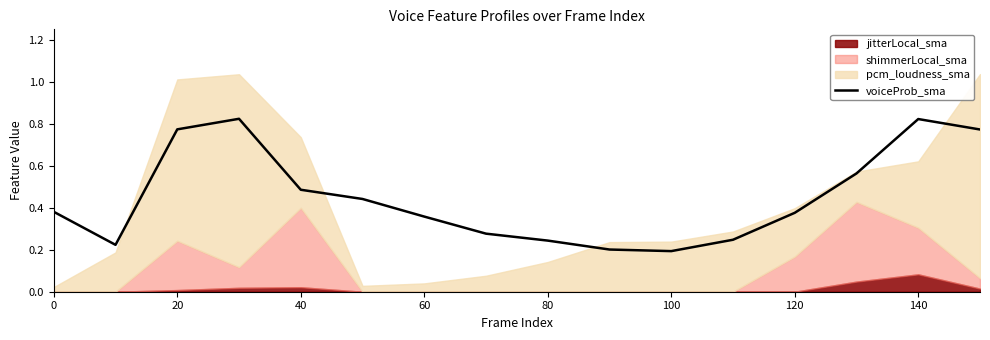

Is it true that the value at 140 is 0.3?

True